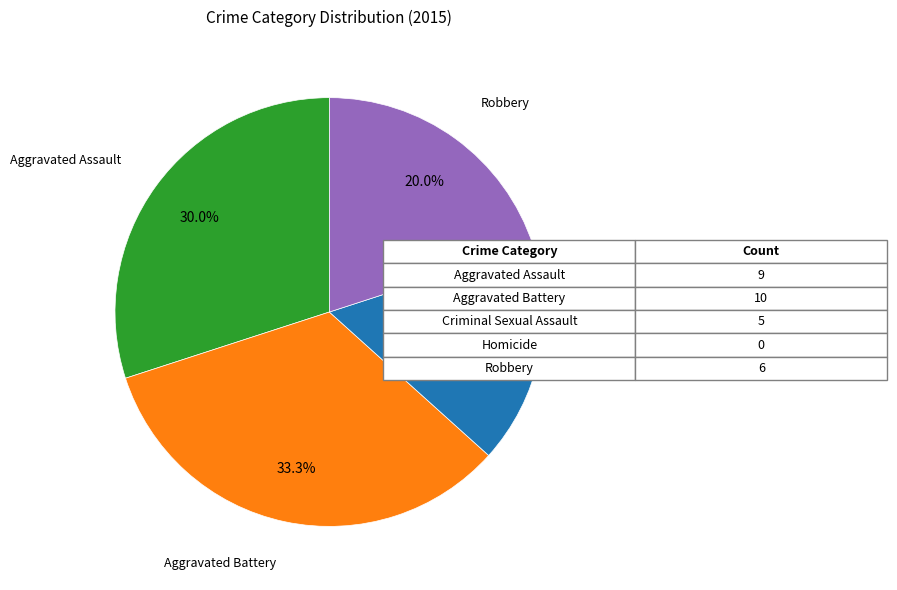

Is Aggravated Assault the majority of the pie?

No